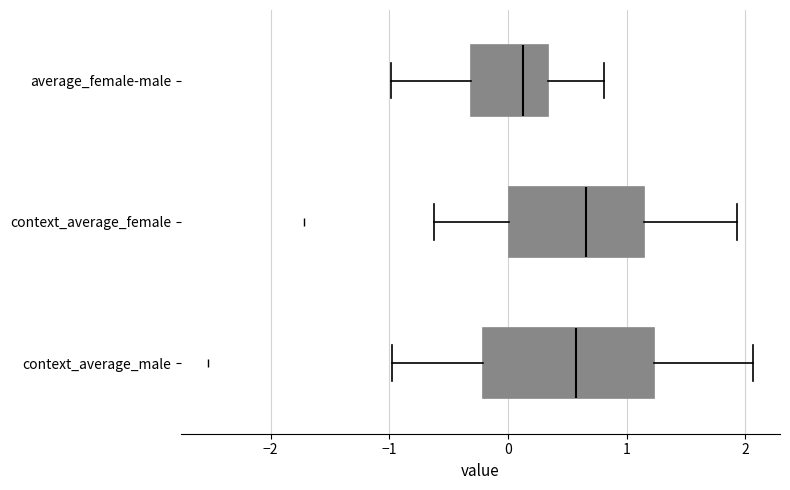

Where does the left whisker of the box for average_female-male end on the x-axis? The values are not printed on the chart, so give them approximately, as read against the axis.

-1.0